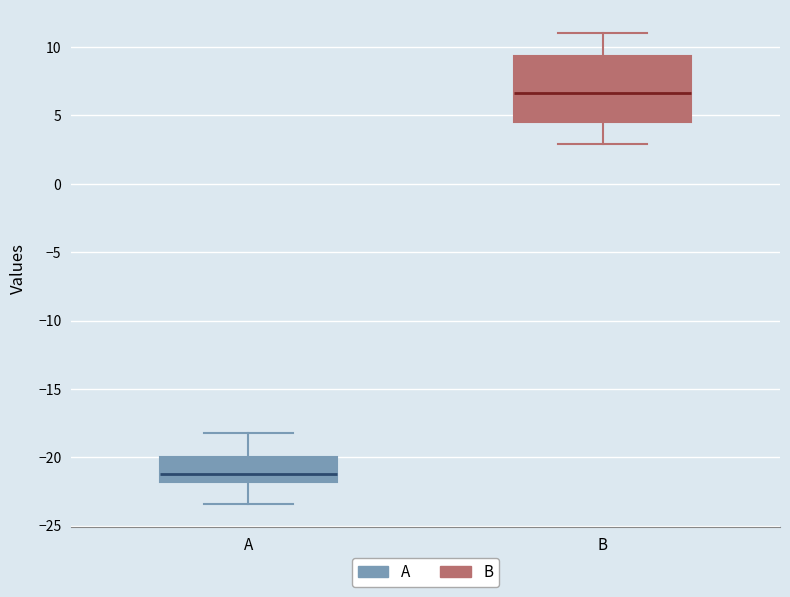

Where does the lower whisker of the box for B end on the y-axis? The values are not printed on the chart, so give them approximately, as read against the axis.

3.0